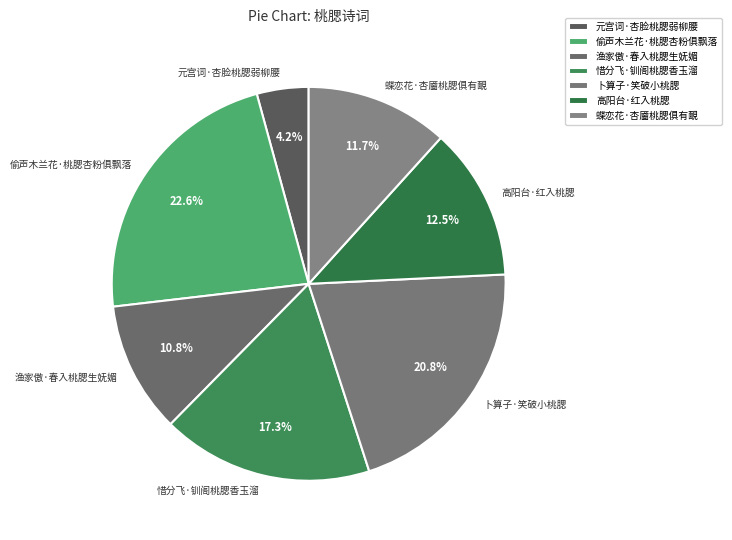

To the nearest percent, what is the average slice percentage?

14%